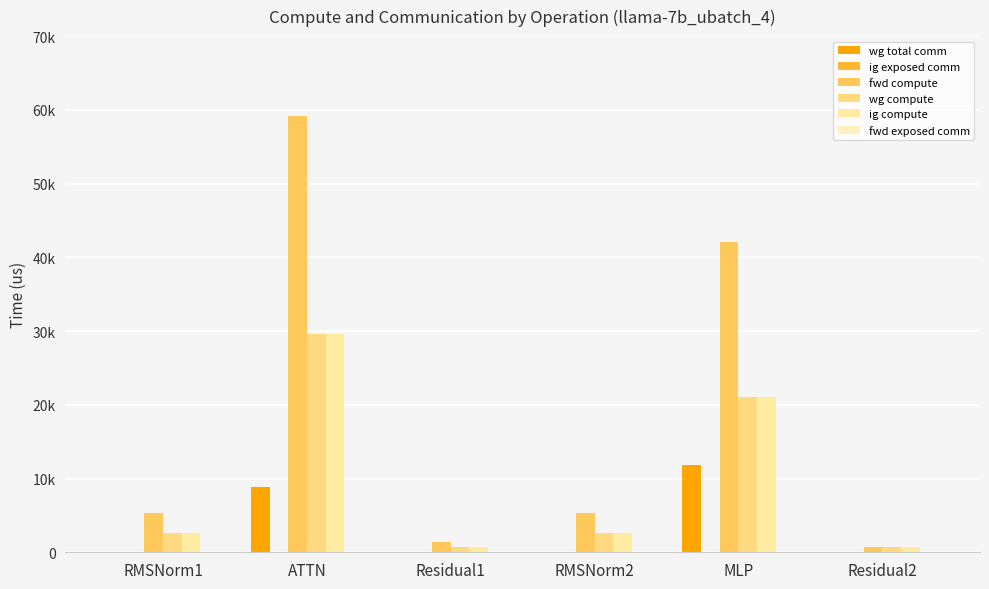

Reading left to right, transcribe all the data shown in this chart.

wg total comm: RMSNorm1=0.0	ATTN=8791.0	Residual1=0.0	RMSNorm2=0.0	MLP=11785.3	Residual2=0.0
ig exposed comm: RMSNorm1=0.0	ATTN=0.0	Residual1=0.0	RMSNorm2=0.0	MLP=0.0	Residual2=0.0
fwd compute: RMSNorm1=5305.1	ATTN=59121.1	Residual1=1382.2	RMSNorm2=5305.1	MLP=42074.9	Residual2=691.1
wg compute: RMSNorm1=2652.5	ATTN=29560.5	Residual1=691.1	RMSNorm2=2652.5	MLP=21037.5	Residual2=691.1
ig compute: RMSNorm1=2652.5	ATTN=29560.5	Residual1=691.1	RMSNorm2=2652.5	MLP=21037.5	Residual2=691.1
fwd exposed comm: RMSNorm1=0.0	ATTN=0.0	Residual1=0.0	RMSNorm2=0.0	MLP=0.0	Residual2=0.0